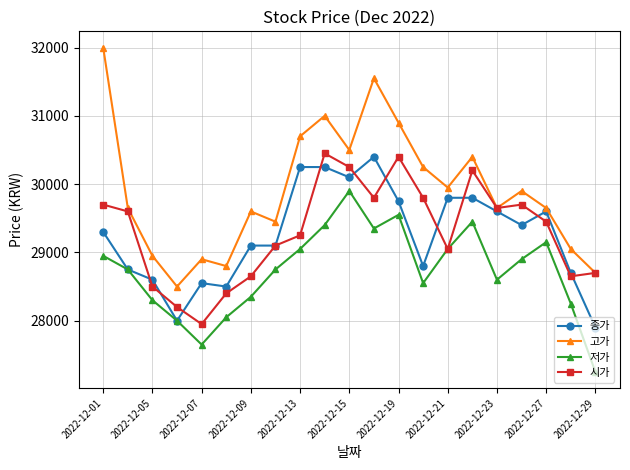

Which series has the largest range (max minus min)?

고가